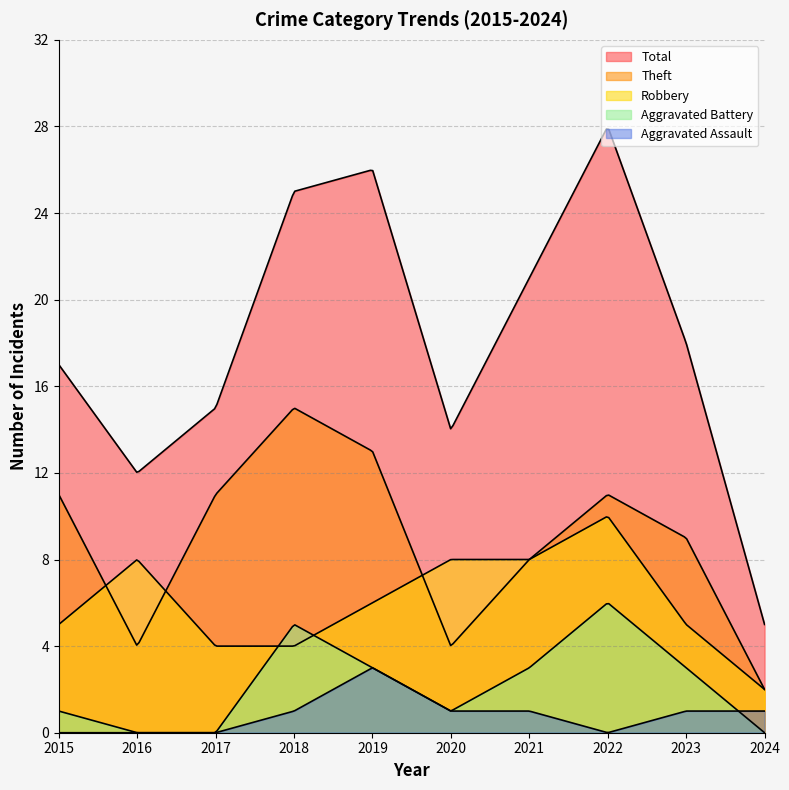

How many data points does each series have?

10